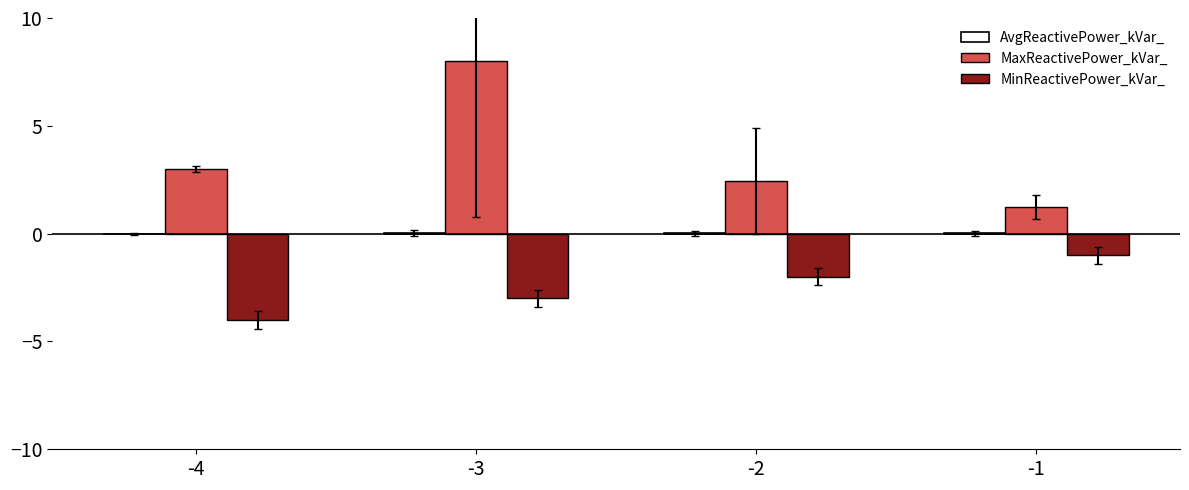

At which category does the chart reach its peak across all series?

-3